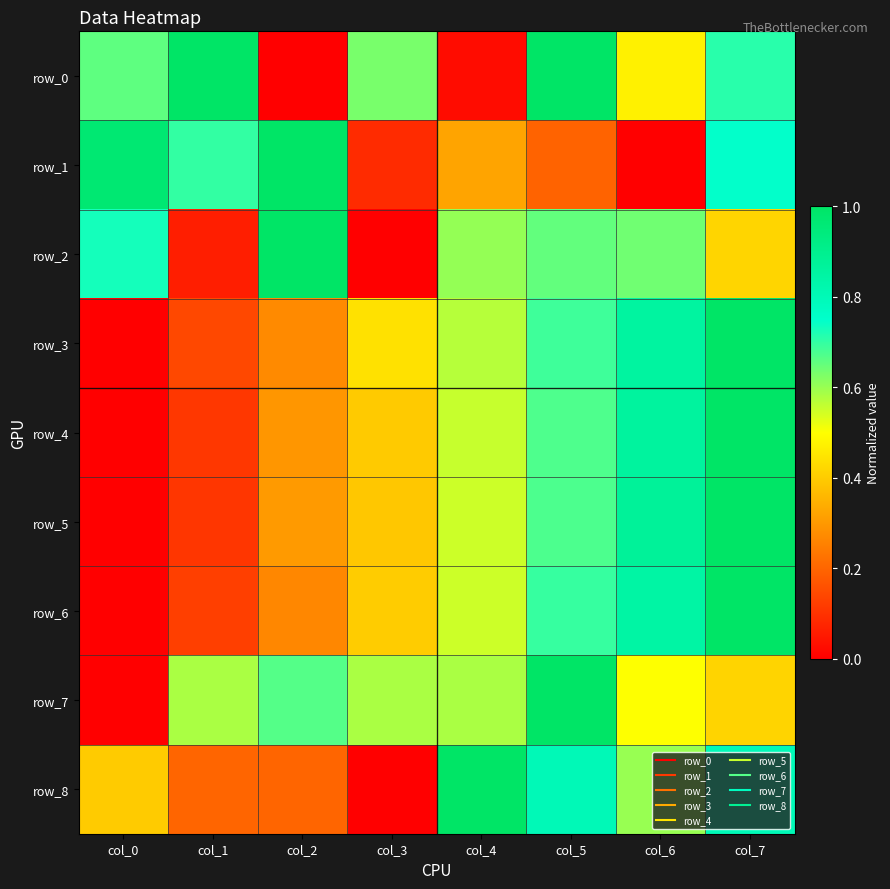

Which series has the largest total across all categories?

row_0